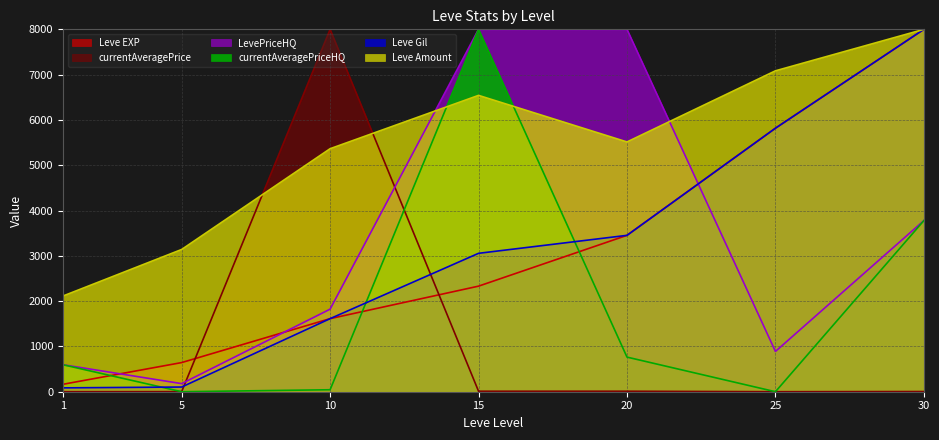

The currentAveragePrice series shows 0.3 at 1. True or false?

False